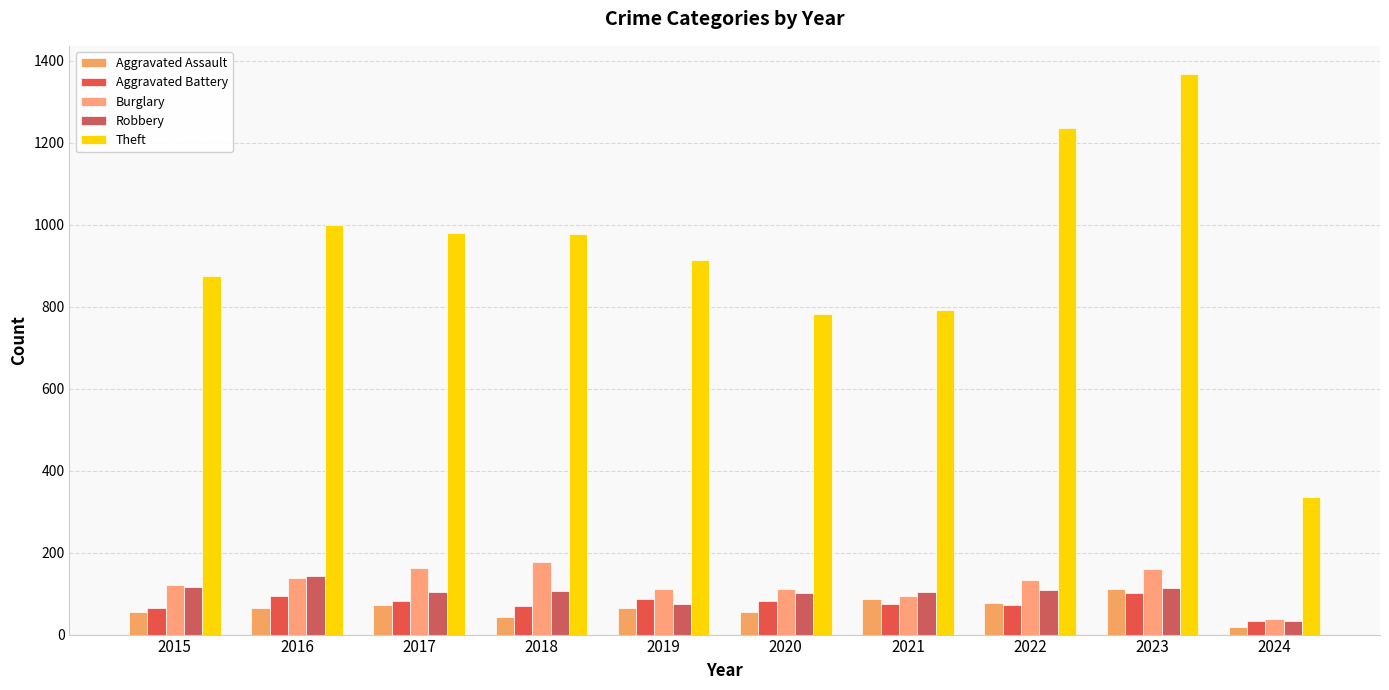

How many bars are there in total?

50